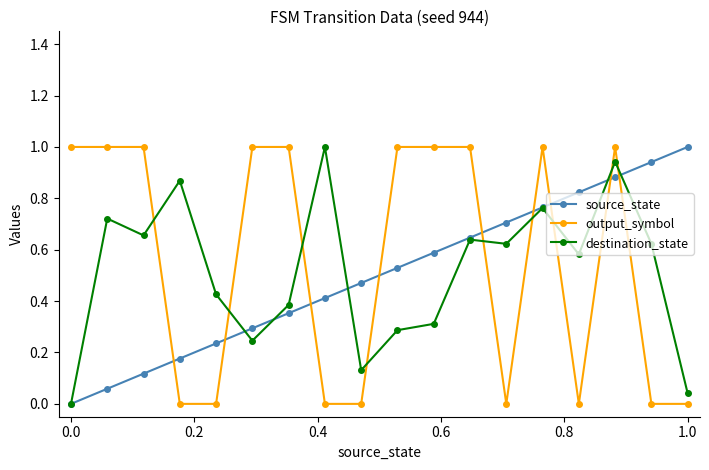

True or false: output_symbol has more than 1 points higher than both neighbors.

True